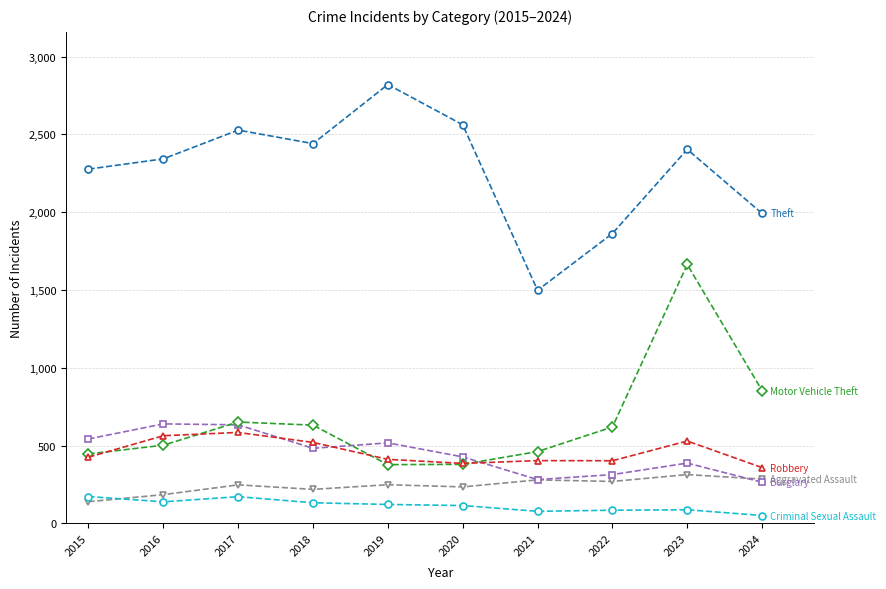

Which category has the highest value across all series?

2019